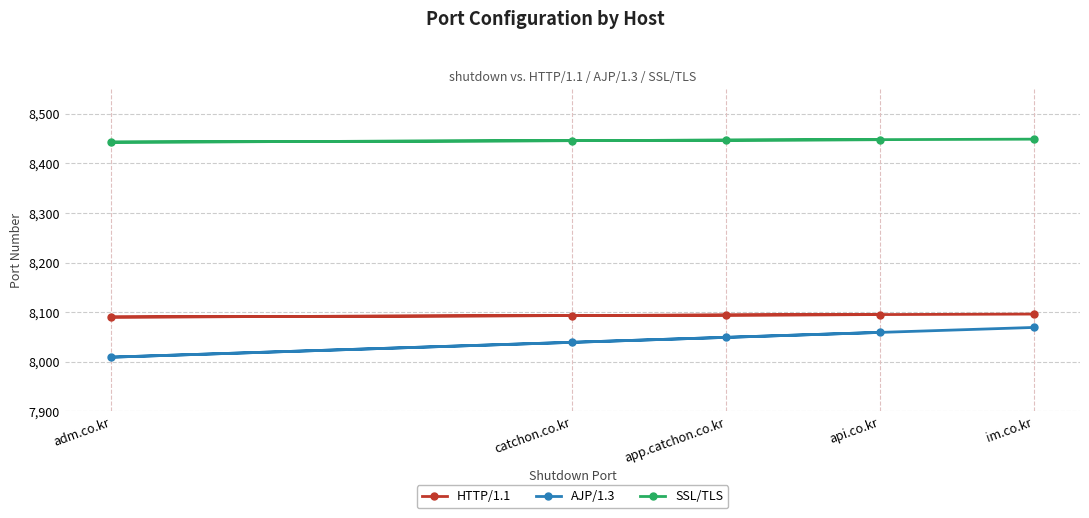

What is the value of the AJP/1.3 point at the 5th from the left?

8069